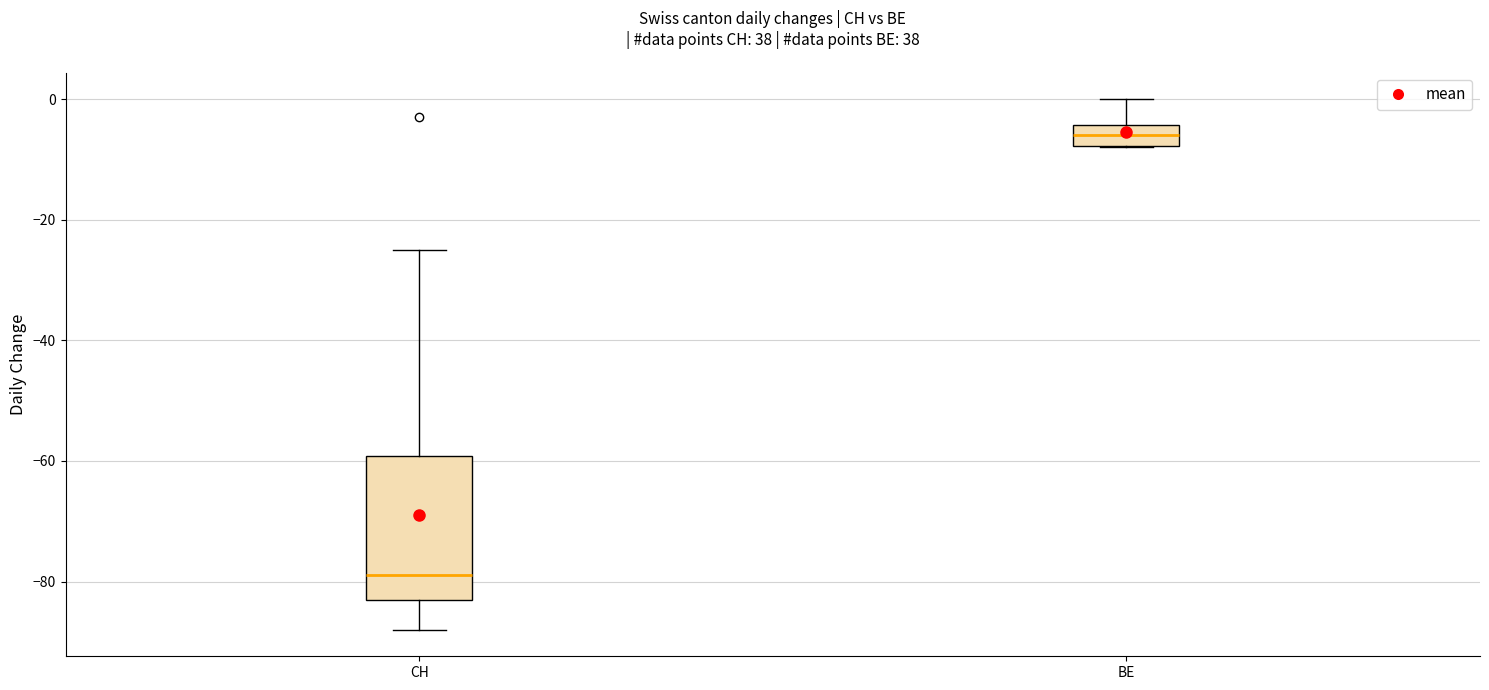

Where is the lower edge of the box for CH on the y-axis? The values are not printed on the chart, so give them approximately, as read against the axis.

-82